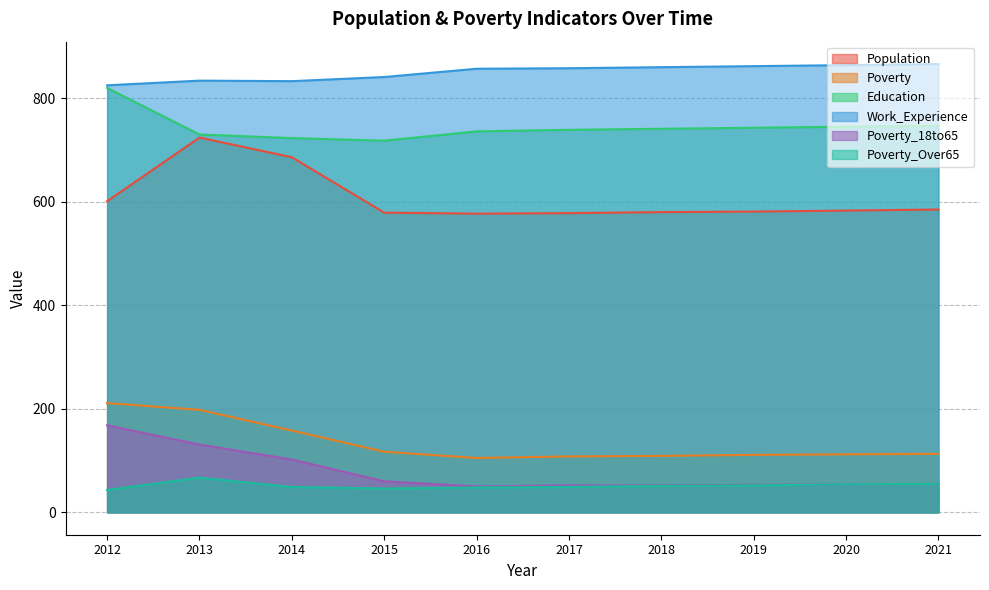

What is the total value across all series at 2018?

2393